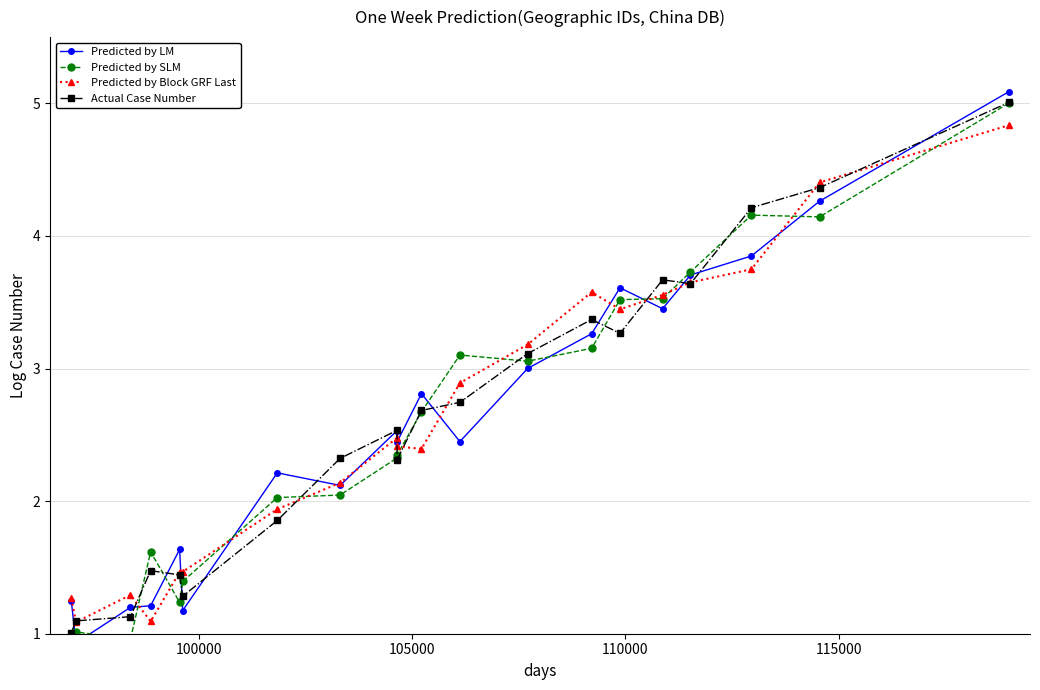

True or false: Actual Case Number has more than 0 points higher than both neighbors.

True